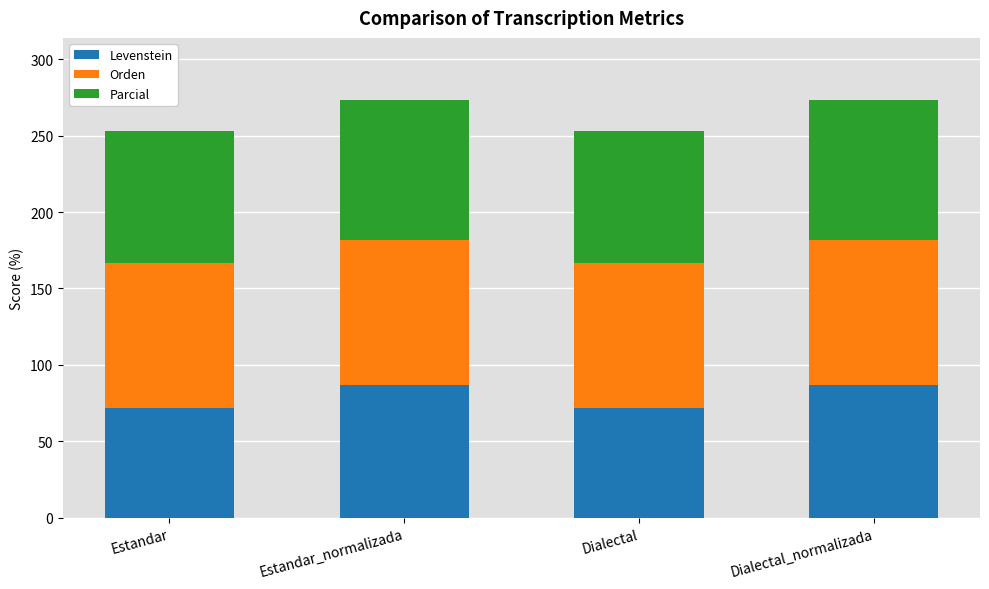

What is the value of the Levenstein bar at the 1st from the left?

71.7